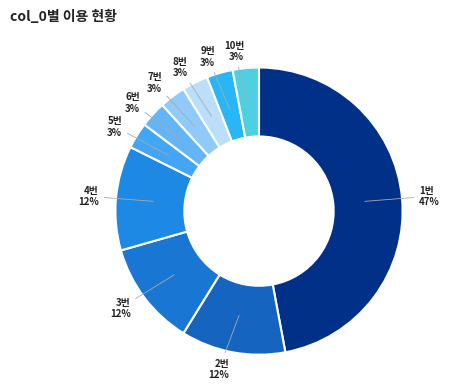

Rank the categories by value from lowest to highest.

5, 6, 7, 8, 9, 10, 2, 3, 4, 1